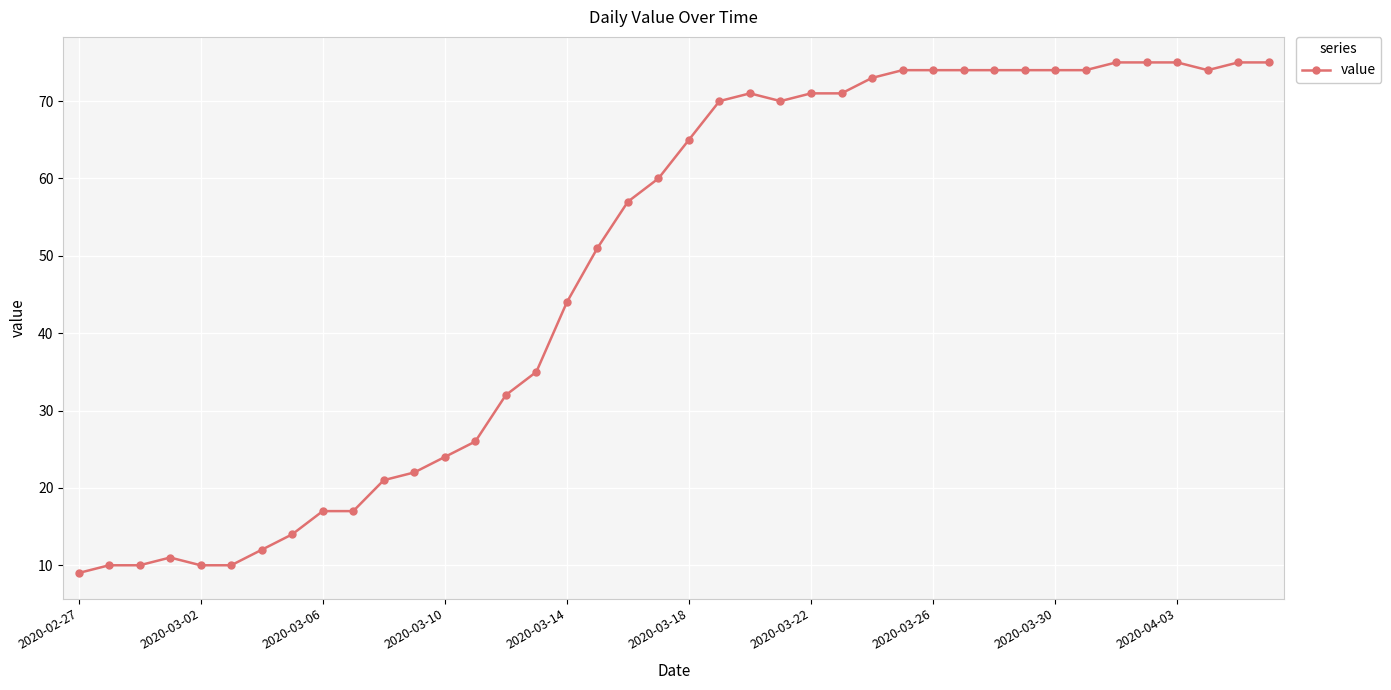

Reading left to right, transcribe all the data shown in this chart.

9	10	10	11	10	10	12	14	17	17	21	22	24	26	32	35	44	51	57	60	65	70	71	70	71	71	73	74	74	74	74	74	74	74	75	75	75	74	75	75